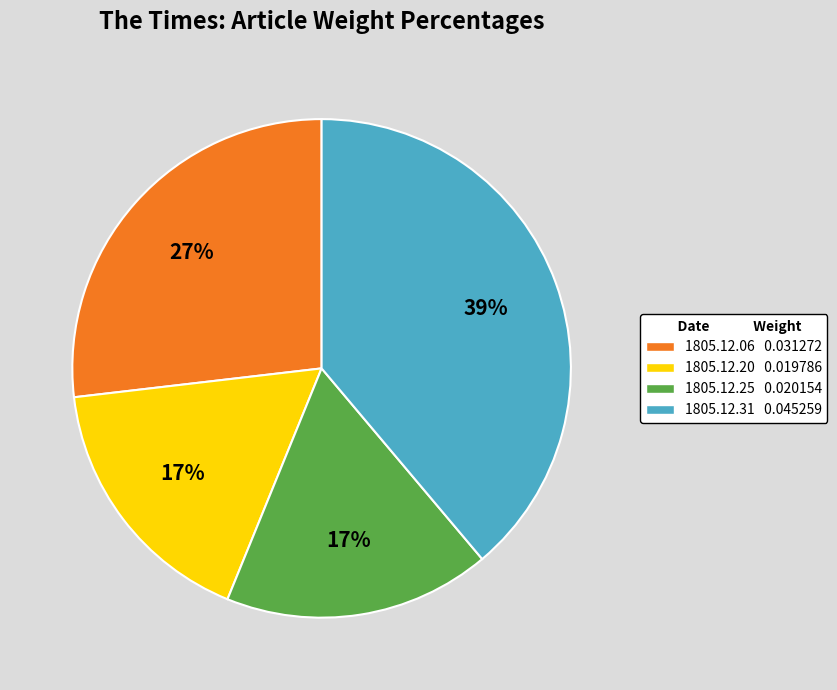

To the nearest percent, what is the difference between the largest and smallest slice percentages?

22%